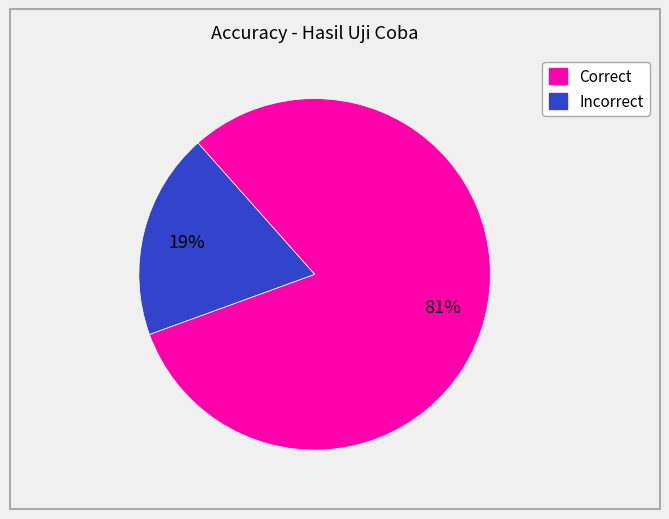

To the nearest percent, what is the difference between the largest and smallest slice percentages?

62%